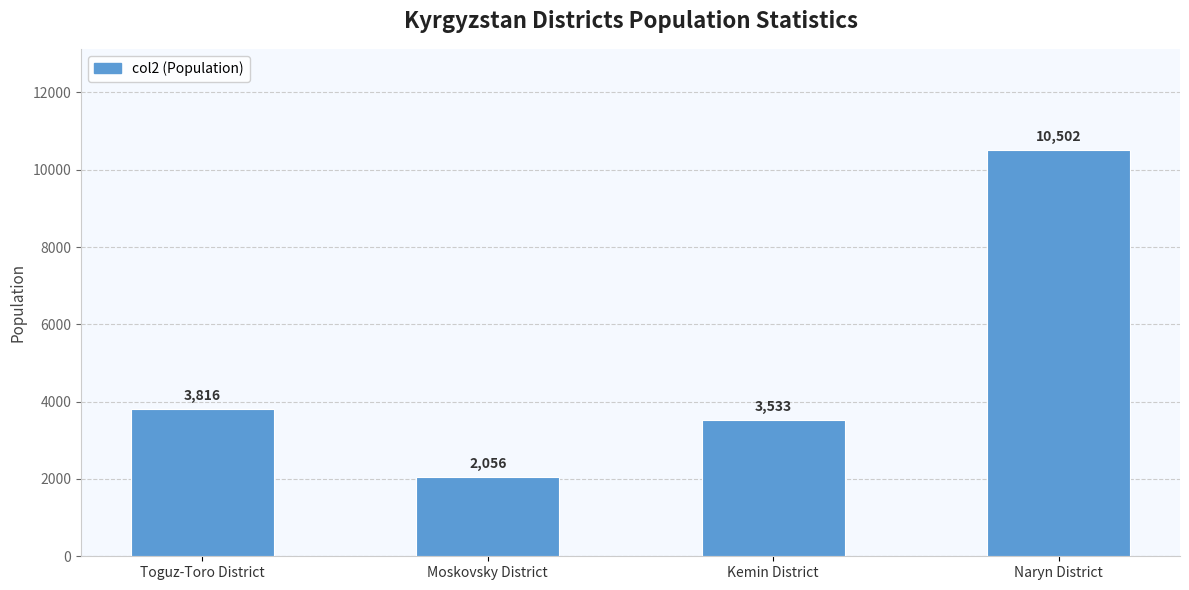

What is the value of the 1st bar from the left?

3816